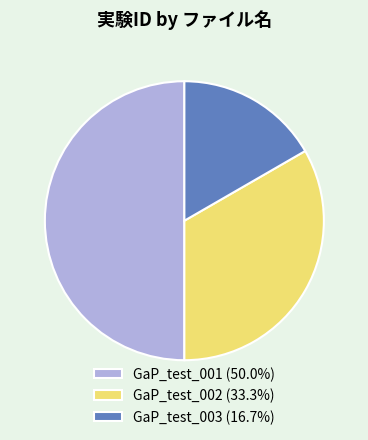

Approximately how many times larger is the value at GaP_test_002 (33.3%) compared to GaP_test_001 (50.0%)?

0.7